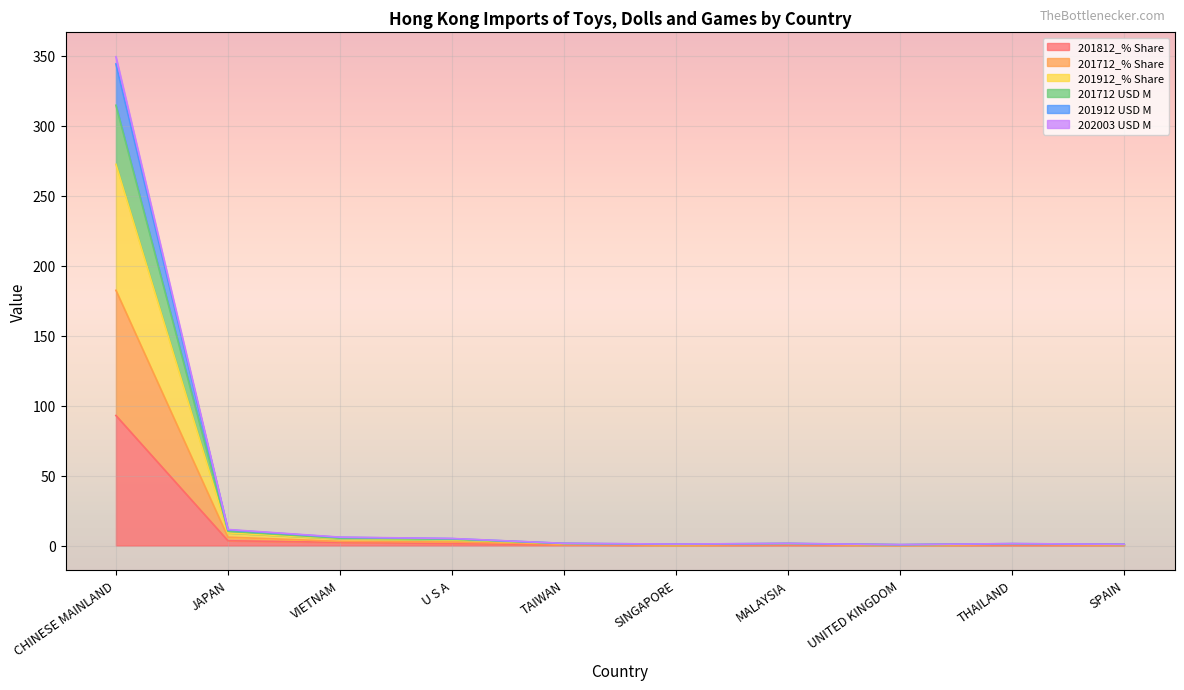

What are all the series names shown in the legend?

201812_% Share, 201712_% Share, 201912_% Share, 201712 USD M, 201912 USD M, 202003 USD M